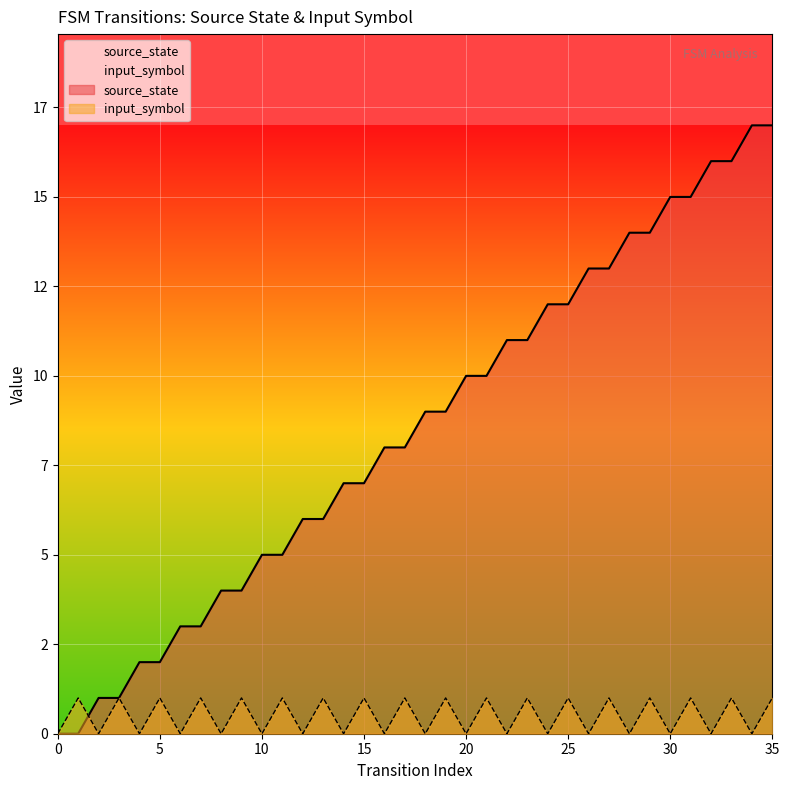

Reading left to right, what are all the values shown in this chart?

source_state: 0=0	1=0	2=1	3=1	4=2	5=2	6=3	7=3	8=4	9=4	10=5	11=5	12=6	13=6	14=7	15=7	16=8	17=8	18=9	19=9	20=10	21=10	22=11	23=11	24=12	25=12	26=13	27=13	28=14	29=14	30=15	31=15	32=16	33=16	34=17	35=17
input_symbol: 0=0	1=1	2=0	3=1	4=0	5=1	6=0	7=1	8=0	9=1	10=0	11=1	12=0	13=1	14=0	15=1	16=0	17=1	18=0	19=1	20=0	21=1	22=0	23=1	24=0	25=1	26=0	27=1	28=0	29=1	30=0	31=1	32=0	33=1	34=0	35=1